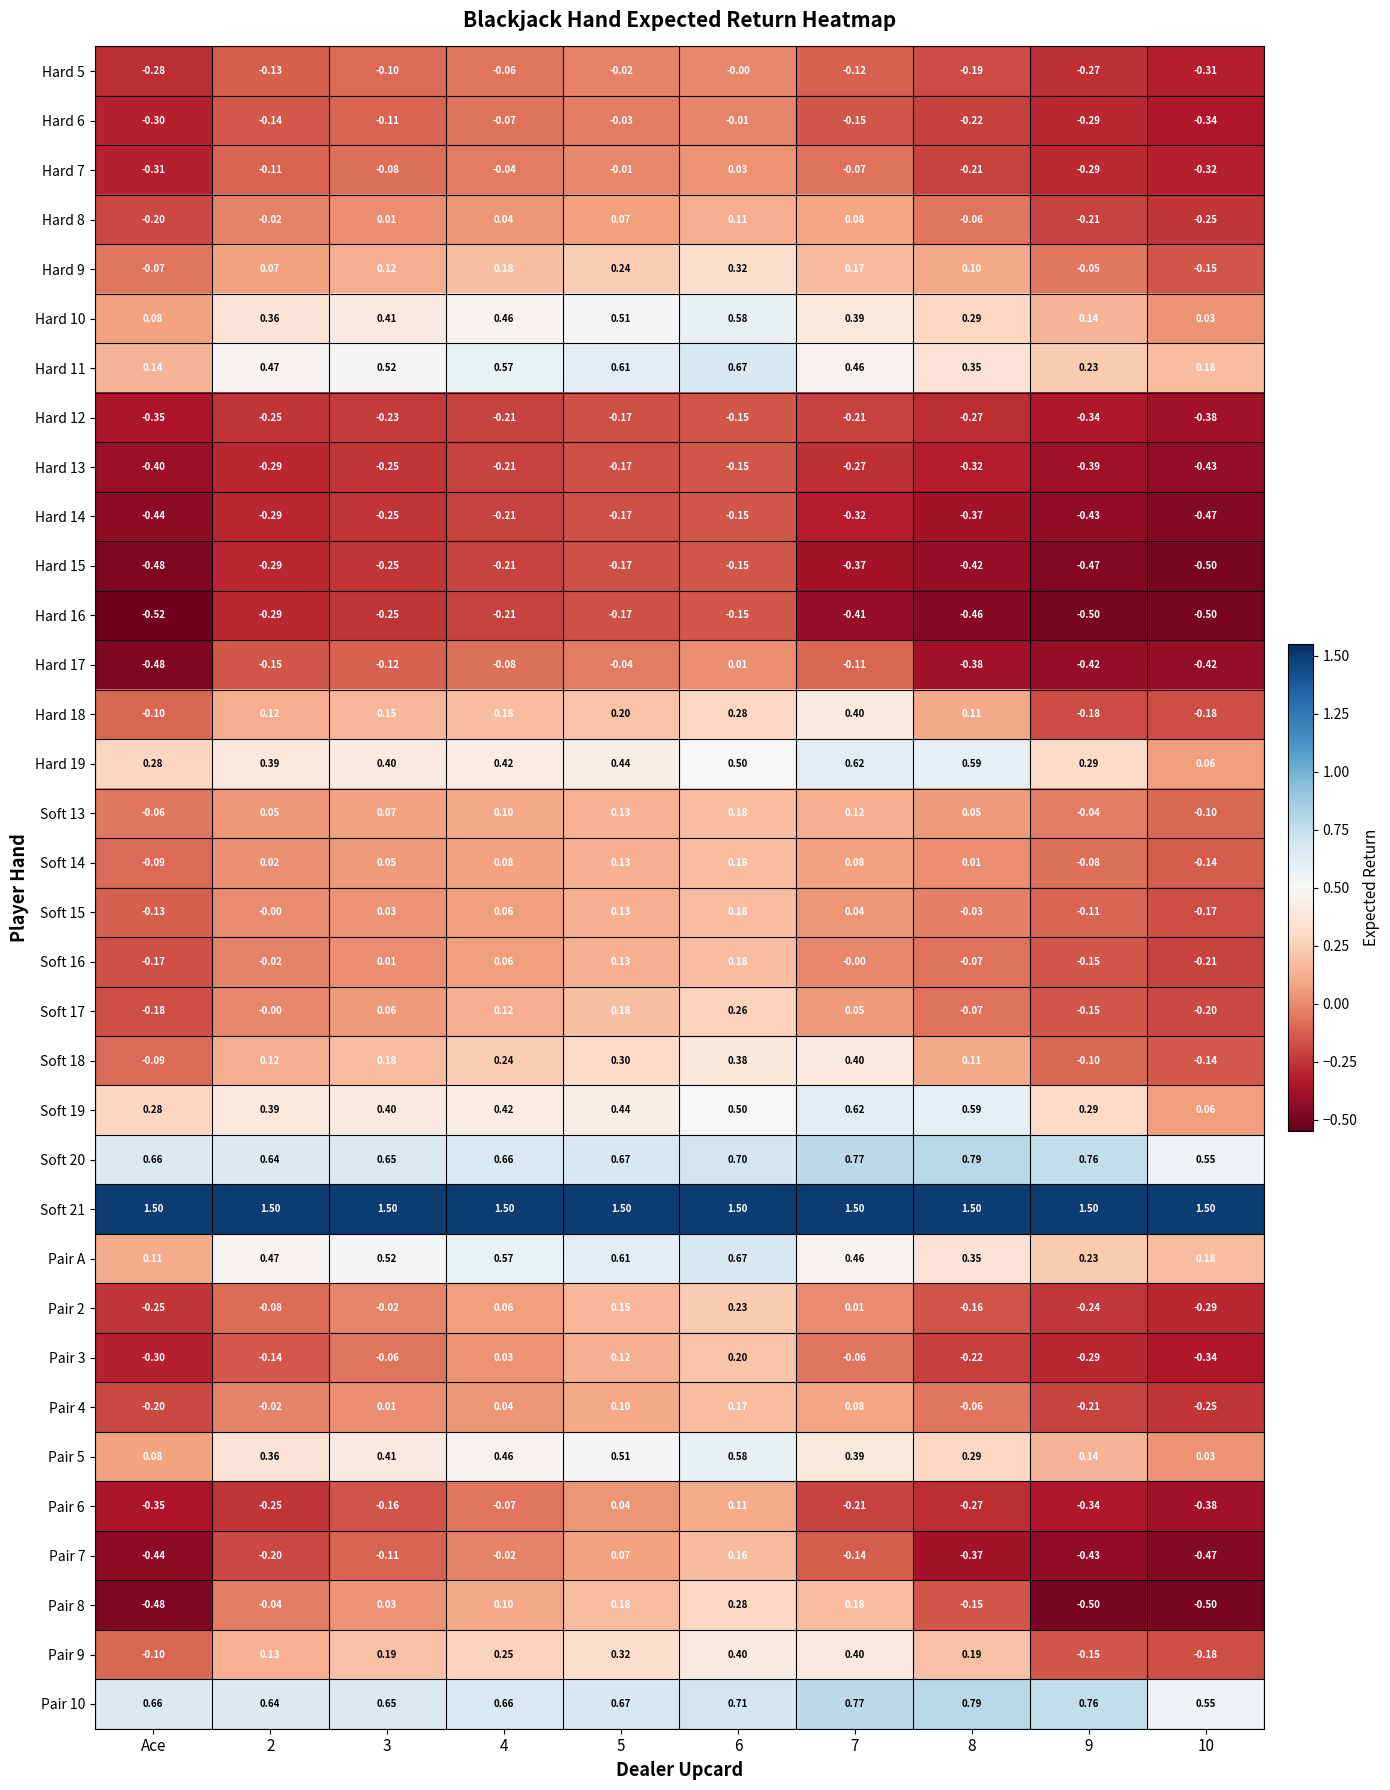

At which category is the sum across all series the highest?

6